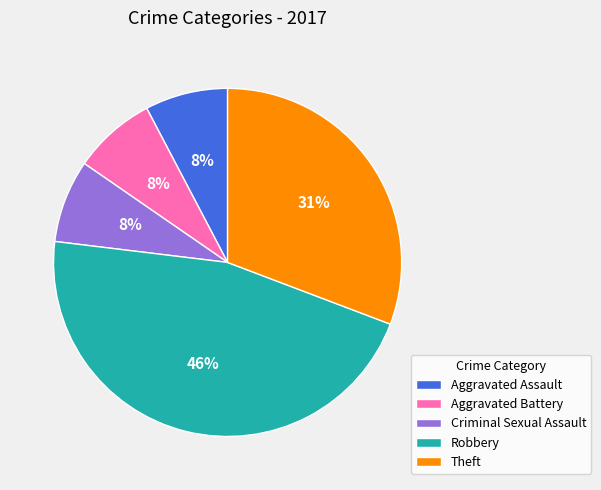

To the nearest percent, what is the average slice percentage?

20%